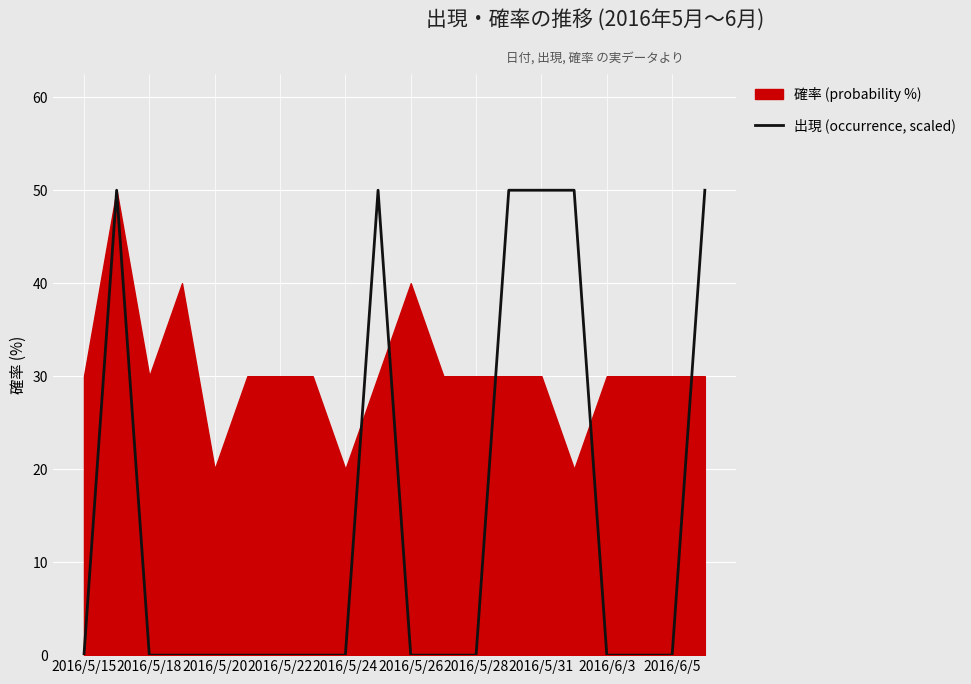

What is the average value?

15